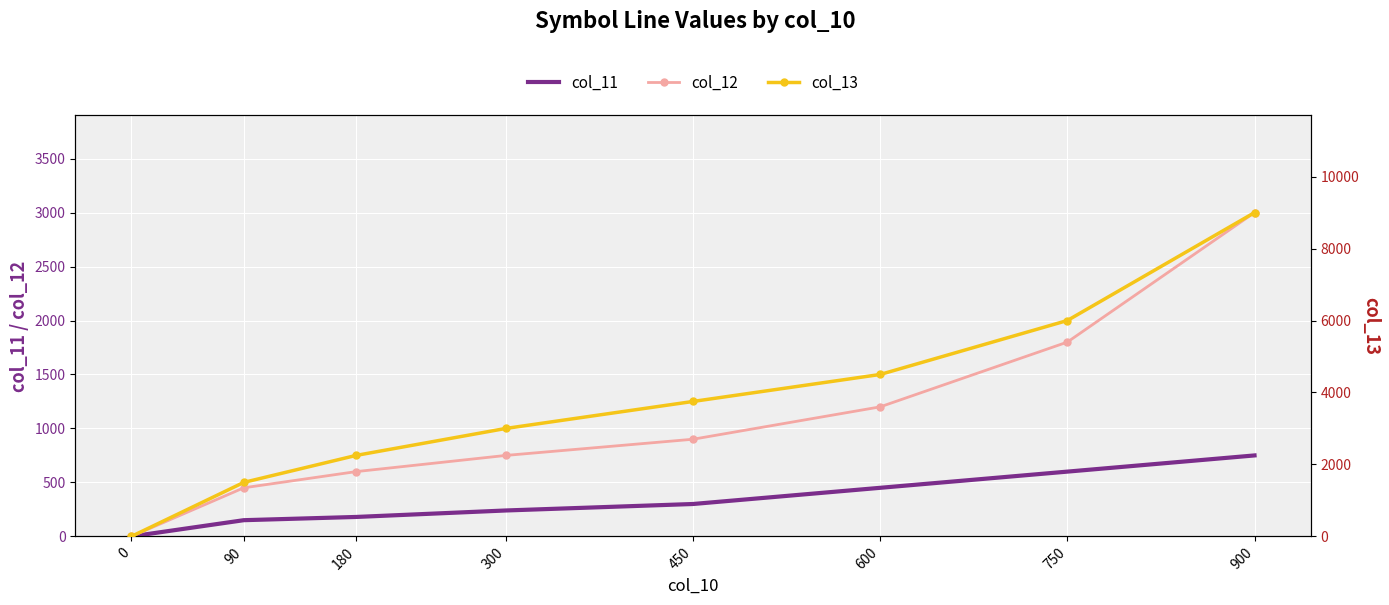

Which series changed the most between 90 and 450?

col_13